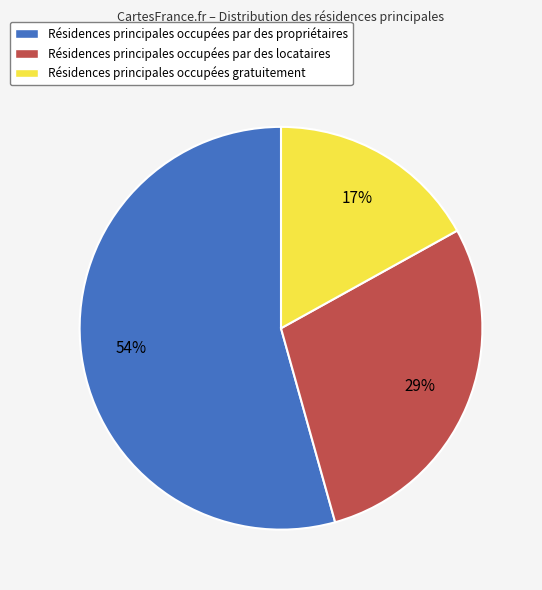

Combined, do Résidences principales occupées gratuitement and Résidences principales occupées par des propriétaires account for over 50%?

Yes